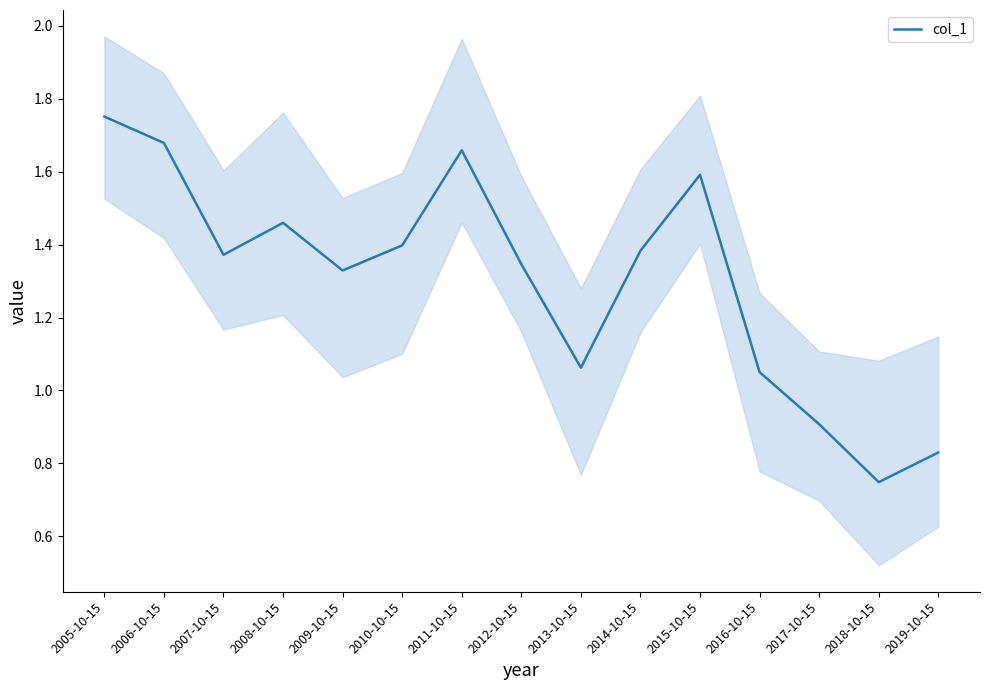

How many series are shown in this chart?

1